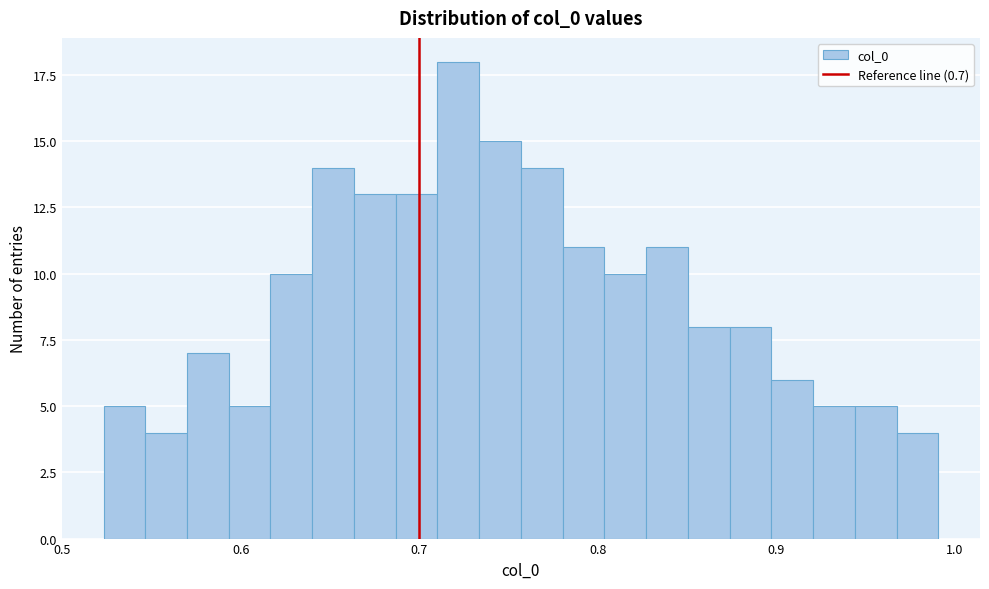

Around what value on the x-axis is the tallest bar? Give the approximate position of its centre, as read against the axis.

0.72